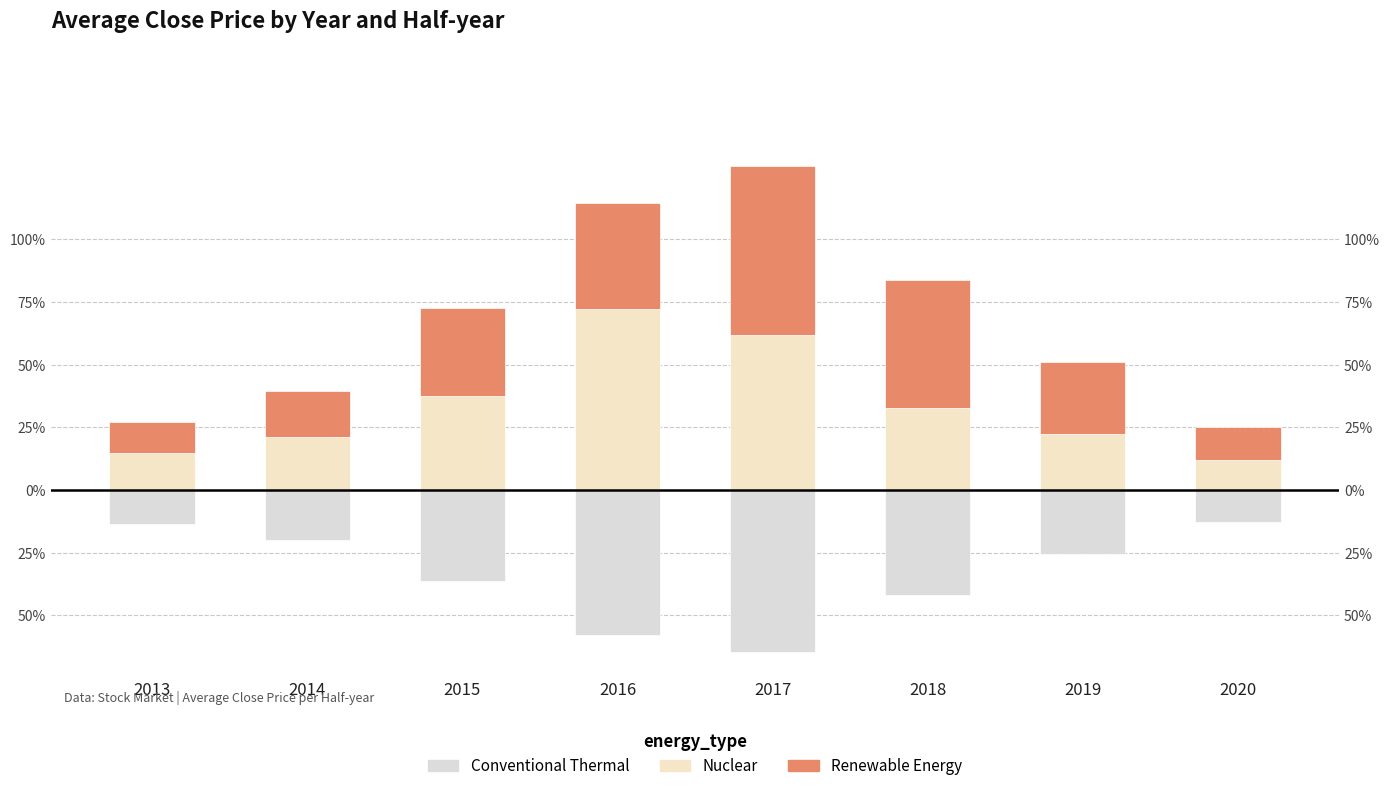

Reading left to right, transcribe all the data shown in this chart.

Conventional Thermal: -0.1	-0.2	-0.4	-0.6	-0.6	-0.4	-0.3	-0.1
Nuclear: 0.1	0.2	0.4	0.7	0.6	0.3	0.2	0.1
Renewable Energy: 0.1	0.2	0.4	0.4	0.7	0.5	0.3	0.1